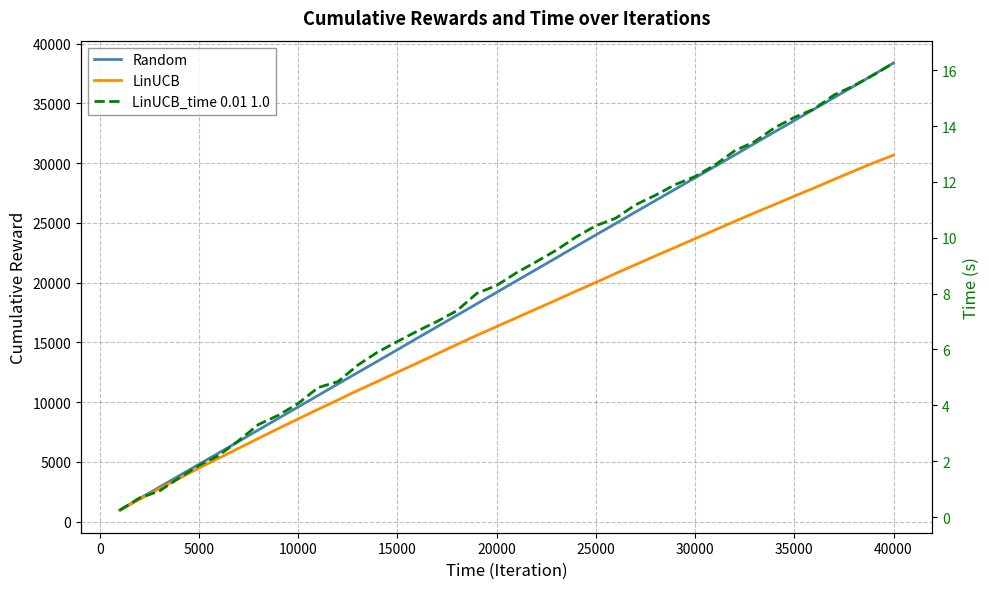

What is the minimum value for LinUCB_time 0.01 1.0?

0.2